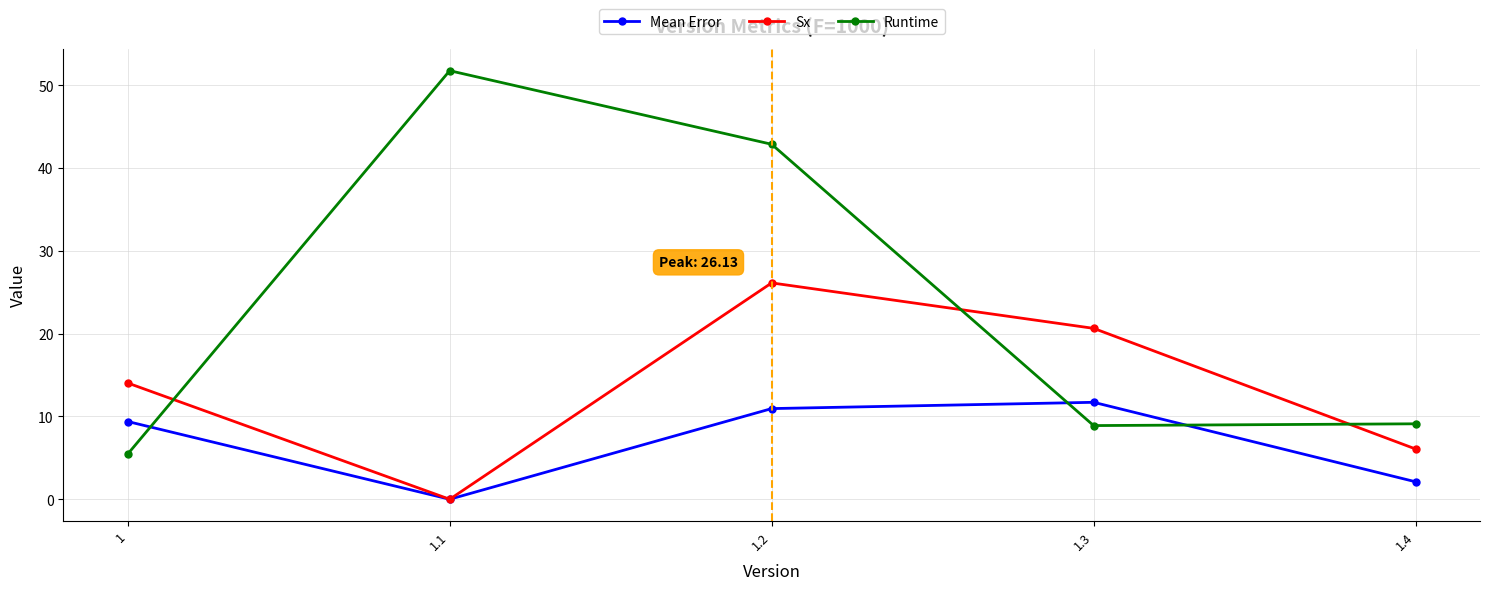

How many interior local valleys does the Sx series have?

1